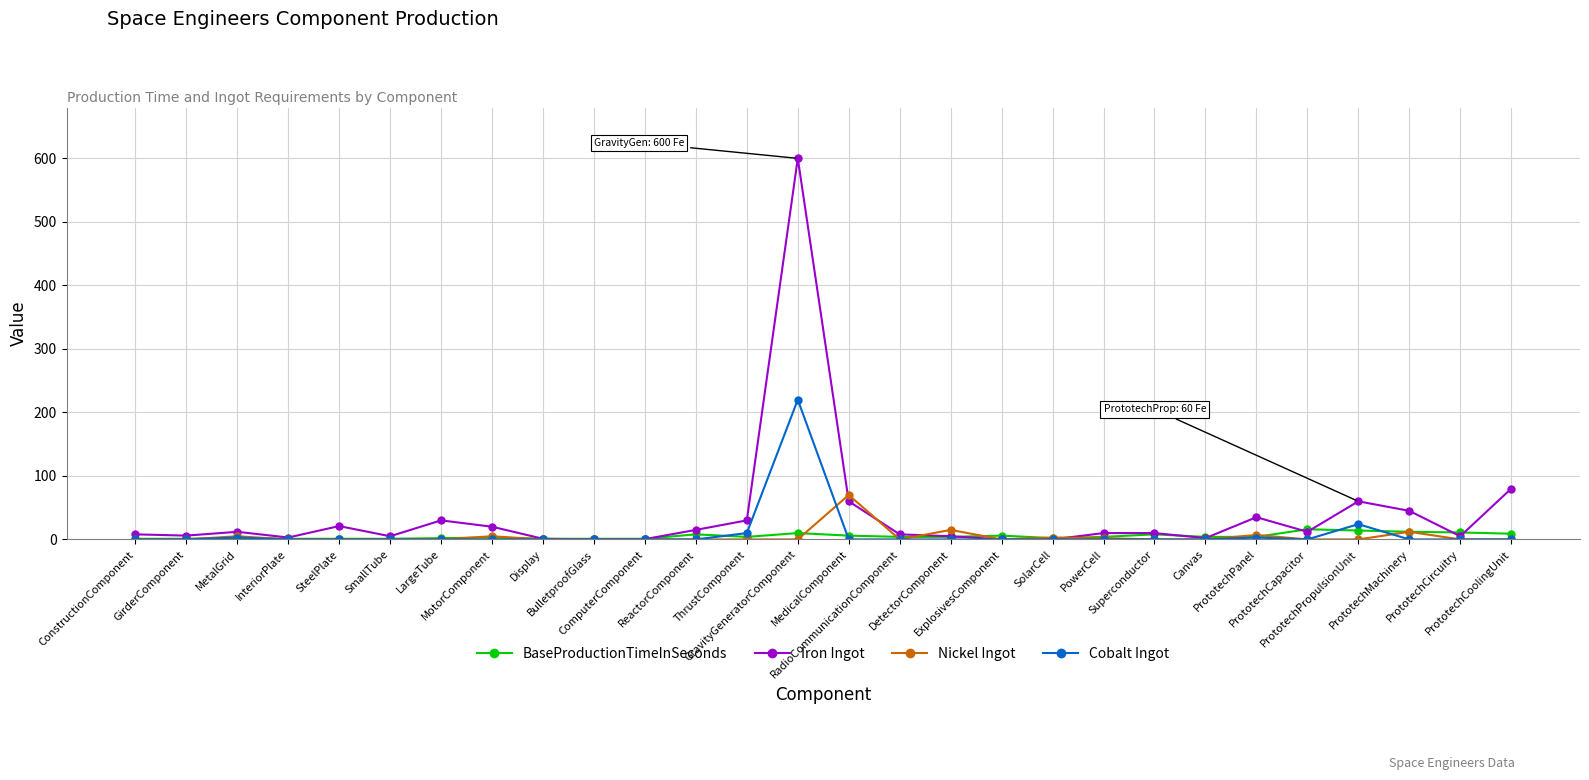

True or false: Cobalt Ingot has more than 0 points higher than both neighbors.

True